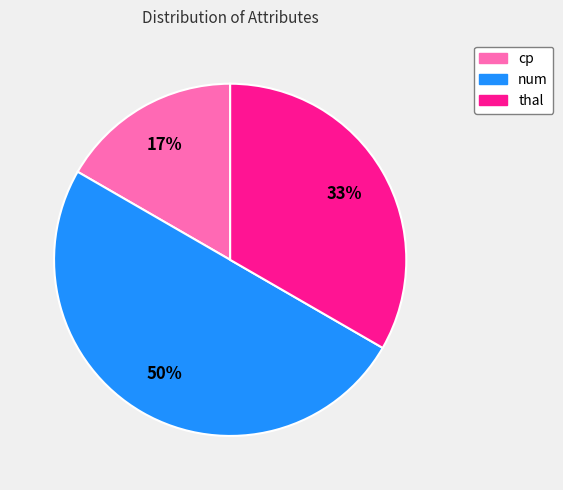

Count the number of slices in the pie.

3